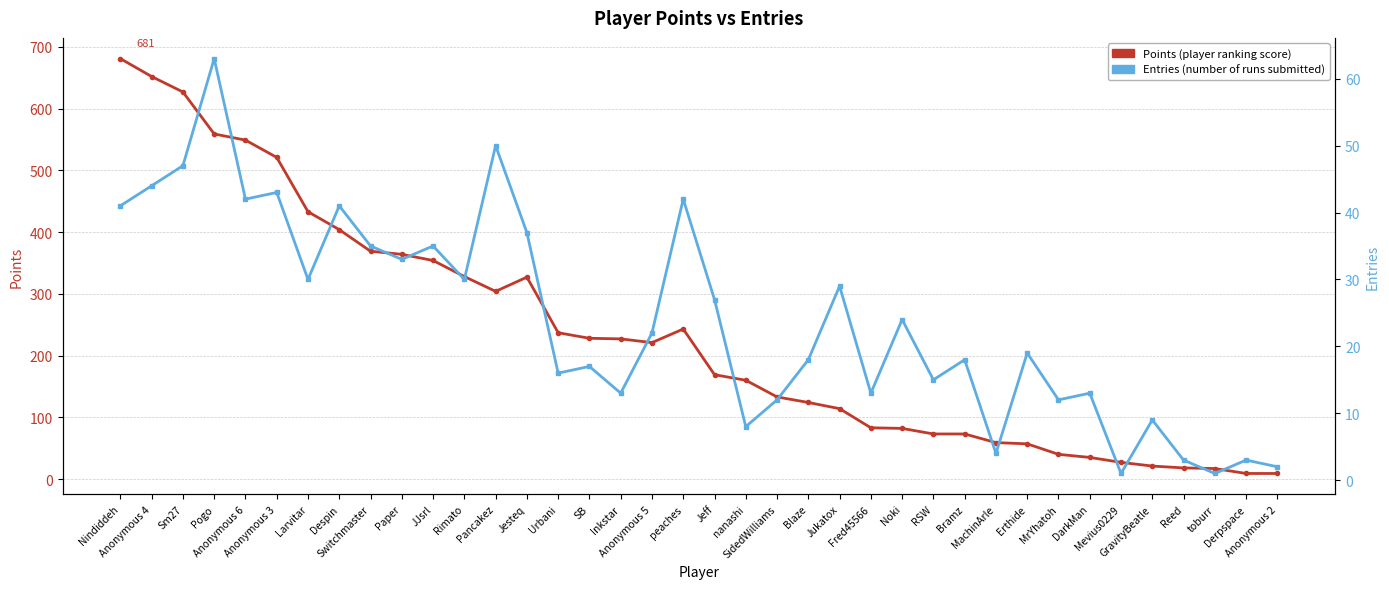

What is the label of the 9th point from the right?

Erthide